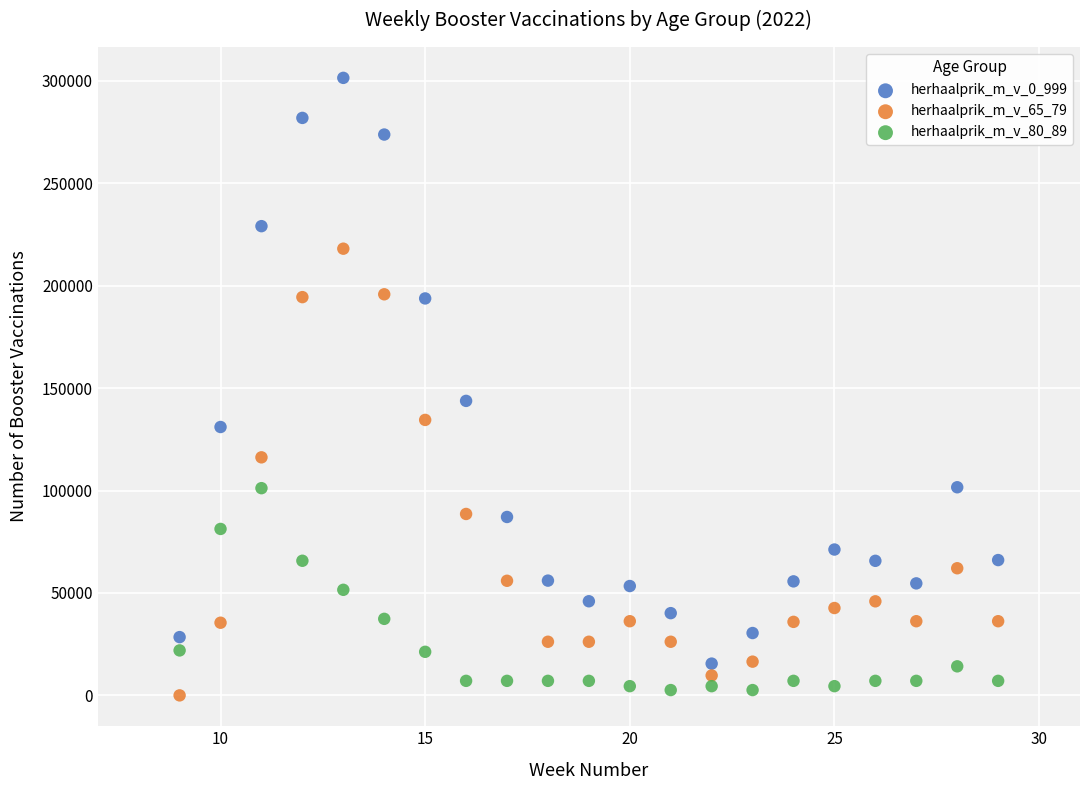

Which series has the largest Y range (max minus min)?

herhaalprik_m_v_0_999